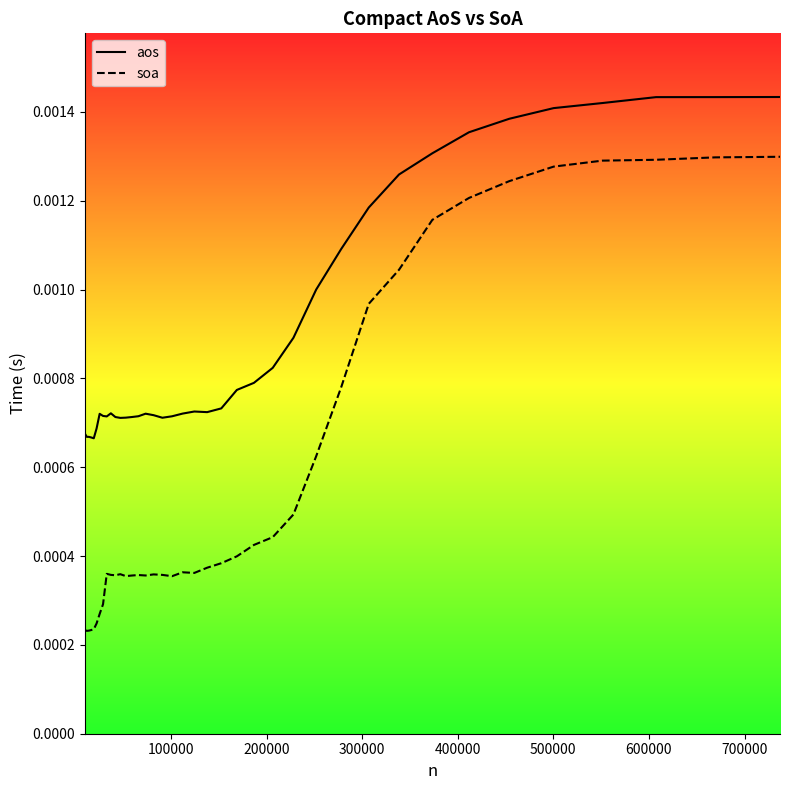

Does the chart have visible grid lines?

No